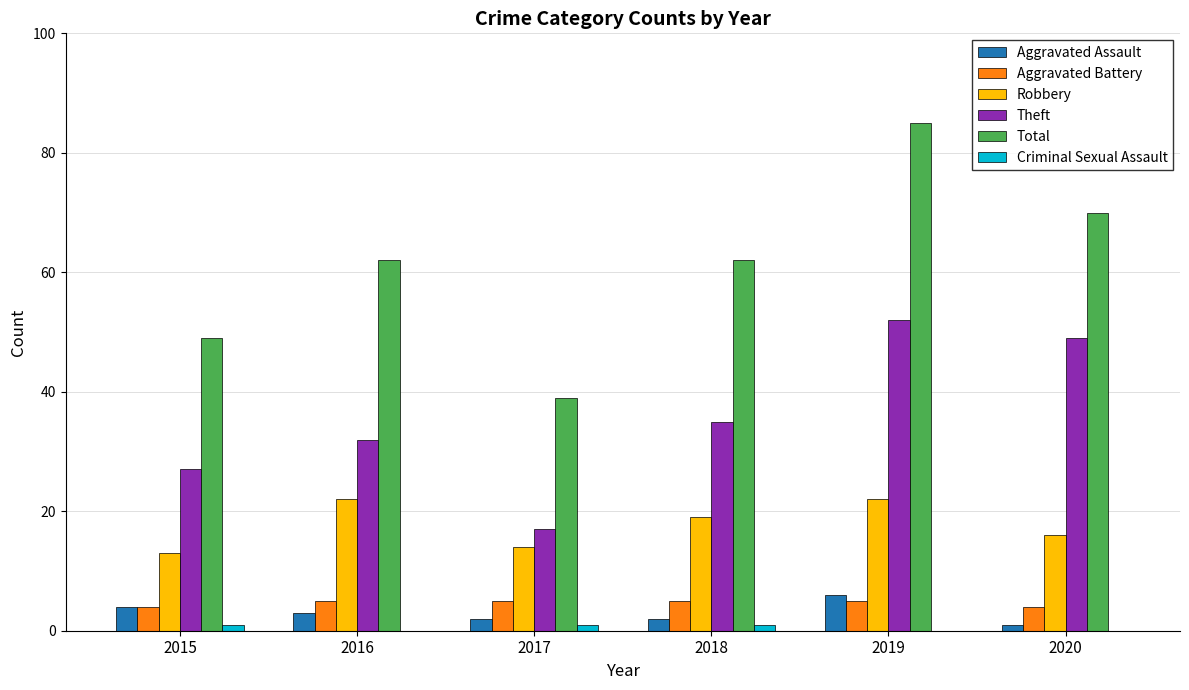

What is the sum of all Aggravated Assault values?

18